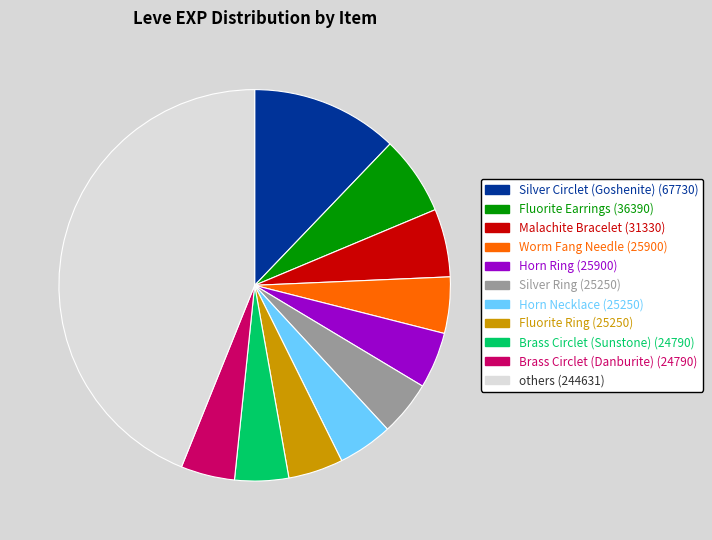

The Brass Circlet (Danburite) (24790) slice represents 17% of the pie. True or false?

False